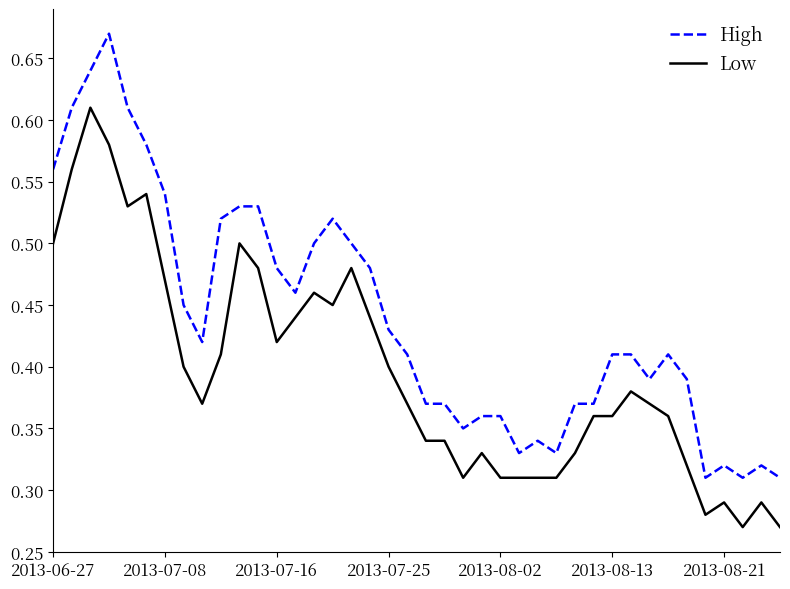

List the series in order of their overall mean, lowest first.

Low, High